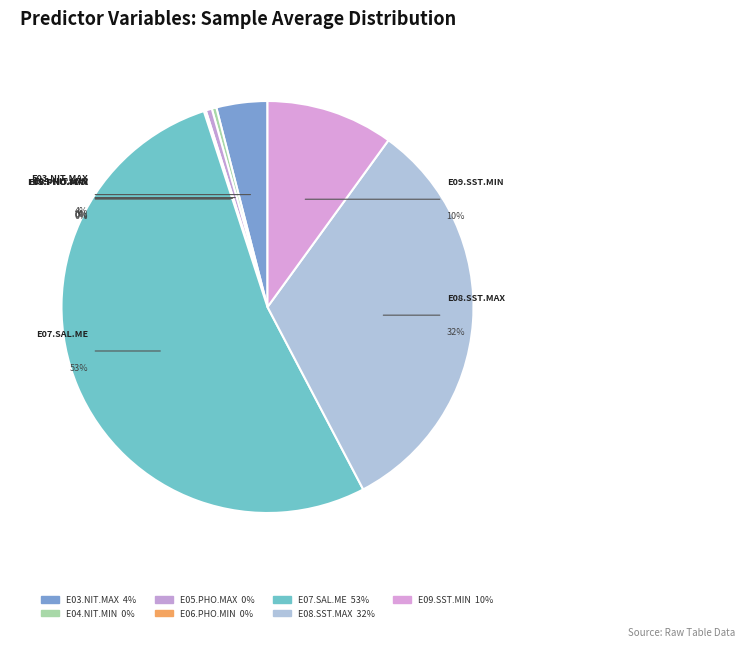

To the nearest percent, what portion does e08.SST.max represent?

32%